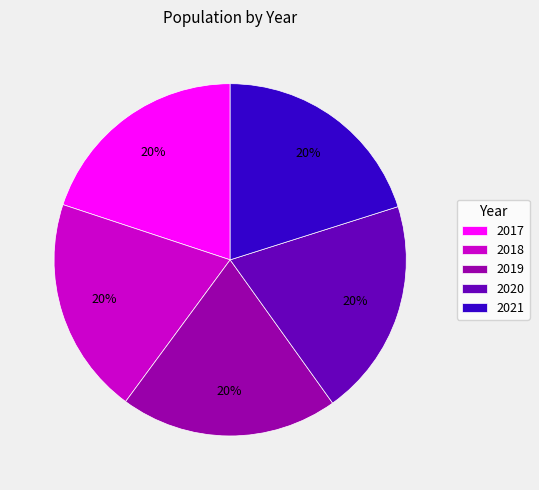

True or false: 2020 accounts for 7% of the total.

False